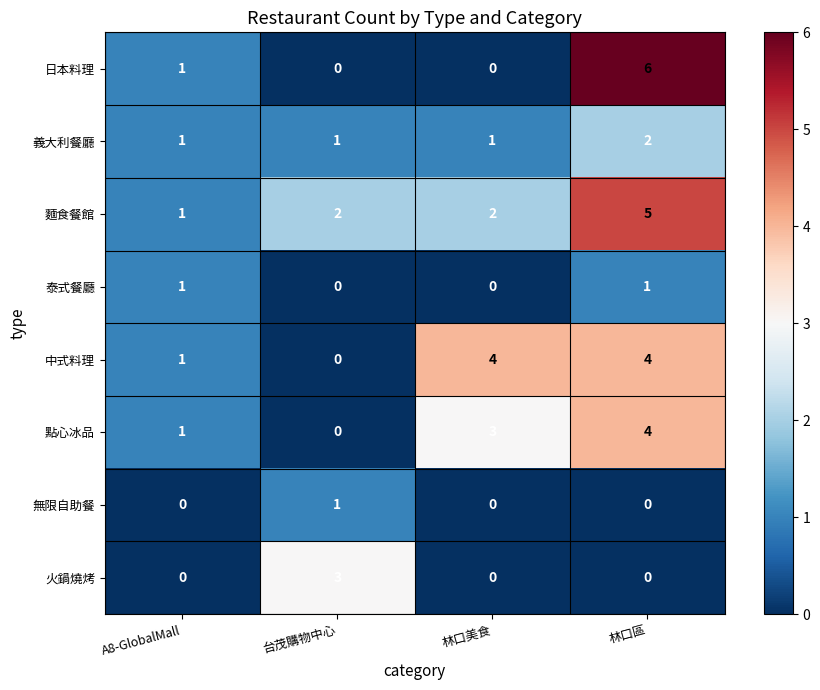

What is the approximate value of 火鍋燒烤 at 台茂購物中心?

3